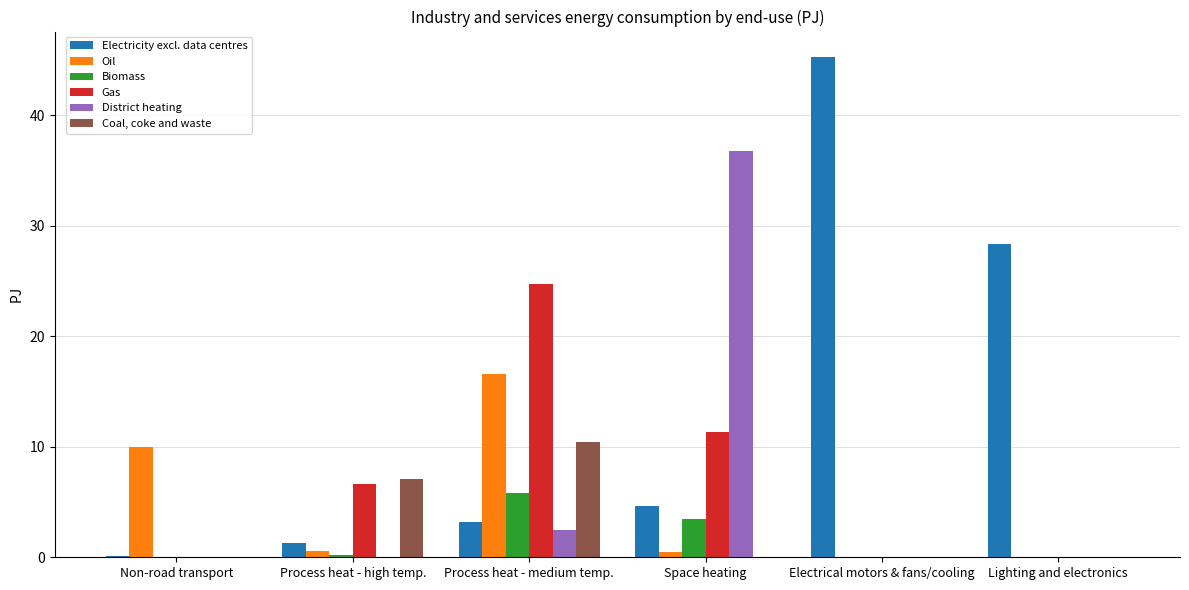

What are all the series names shown in the legend?

Electricity excl. data centres, Oil, Biomass, Gas, District heating, Coal, coke and waste